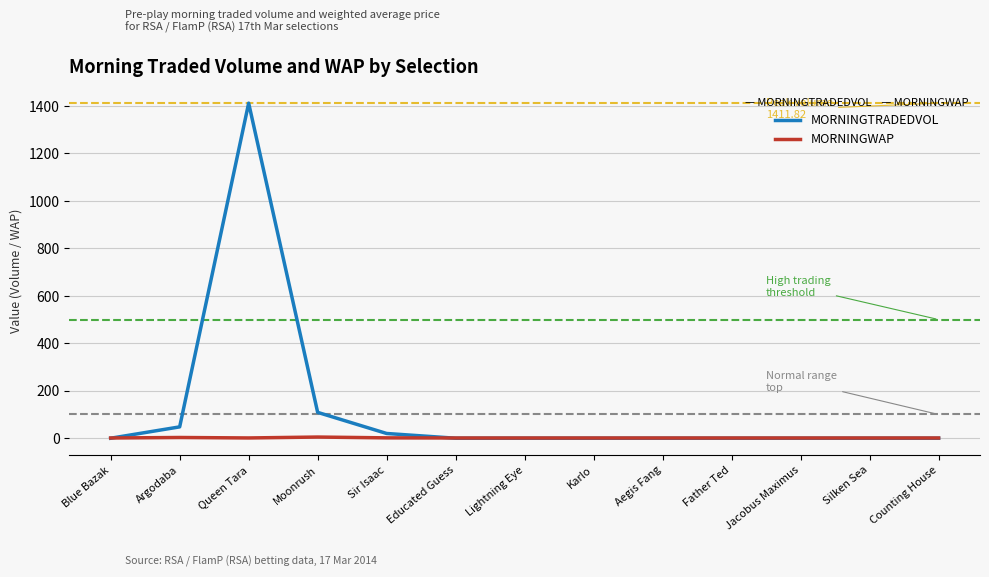

Which series has the widest spread of values?

MORNINGTRADEDVOL